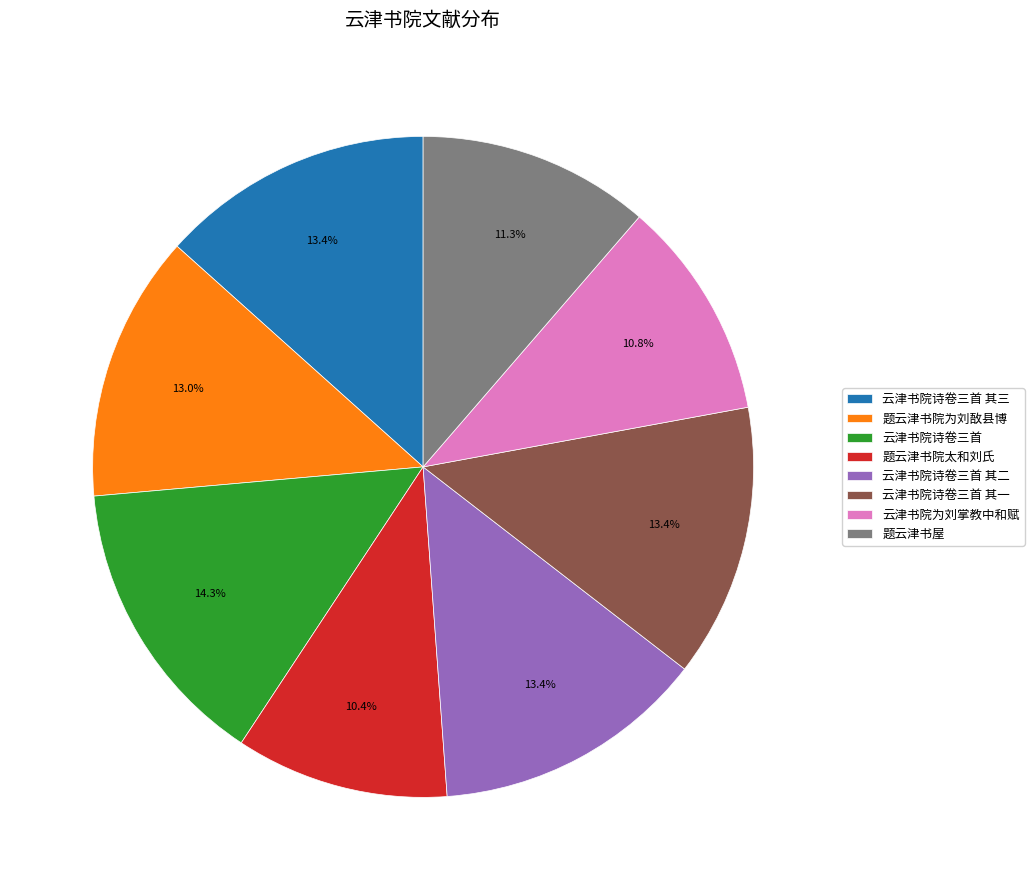

How much of the chart is everything except 云津书院诗卷三首 其二?

86.6%